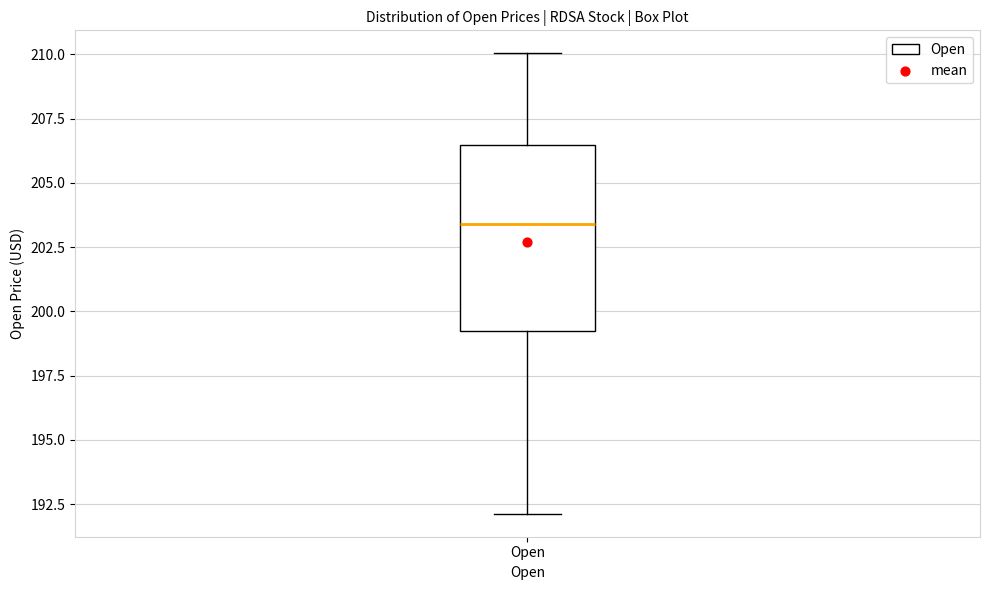

Read this box plot against the y-axis: the position of the median line, the range covered by the box, and the ends of both whiskers. The values are not printed on the chart, so give them approximately, as read against the axis.

median 203.5, box 199.5 to 206.5, whiskers 192.0 to 210.0